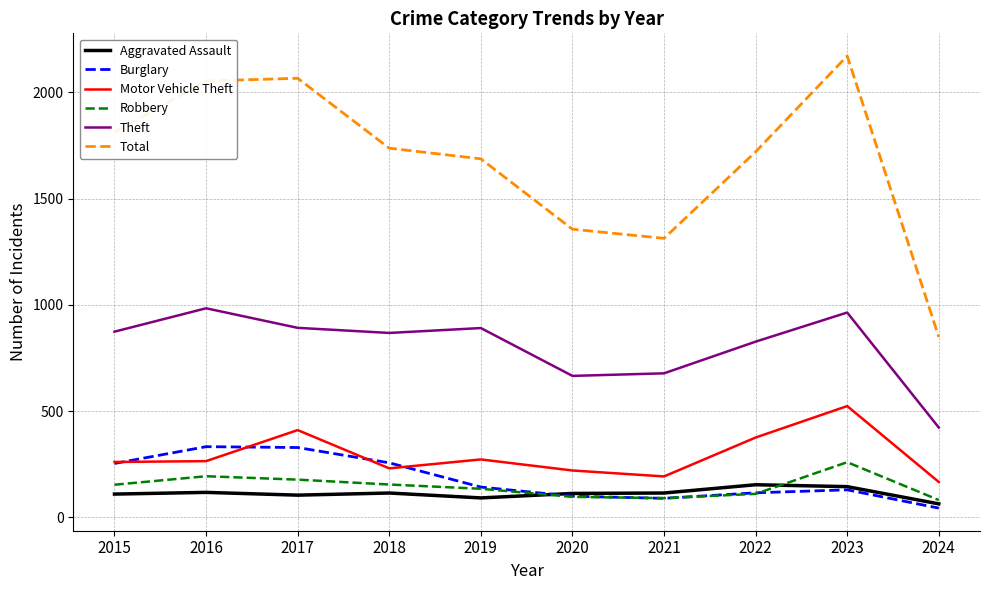

The Aggravated Assault series shows 92 at 2019. True or false?

True